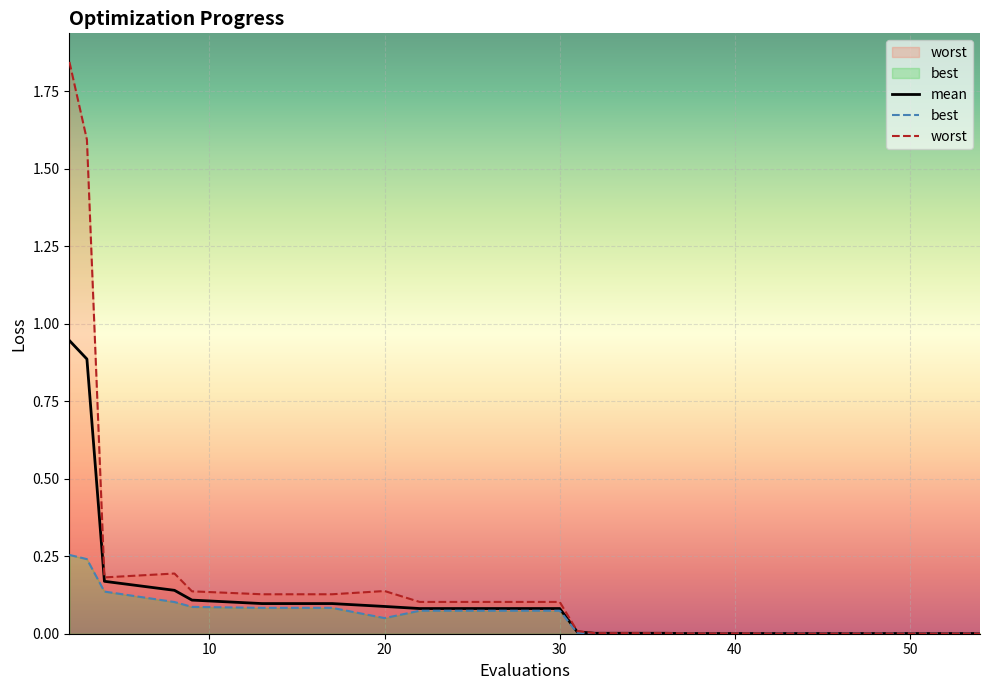

True or false: worst and mean intersect in this chart.

False